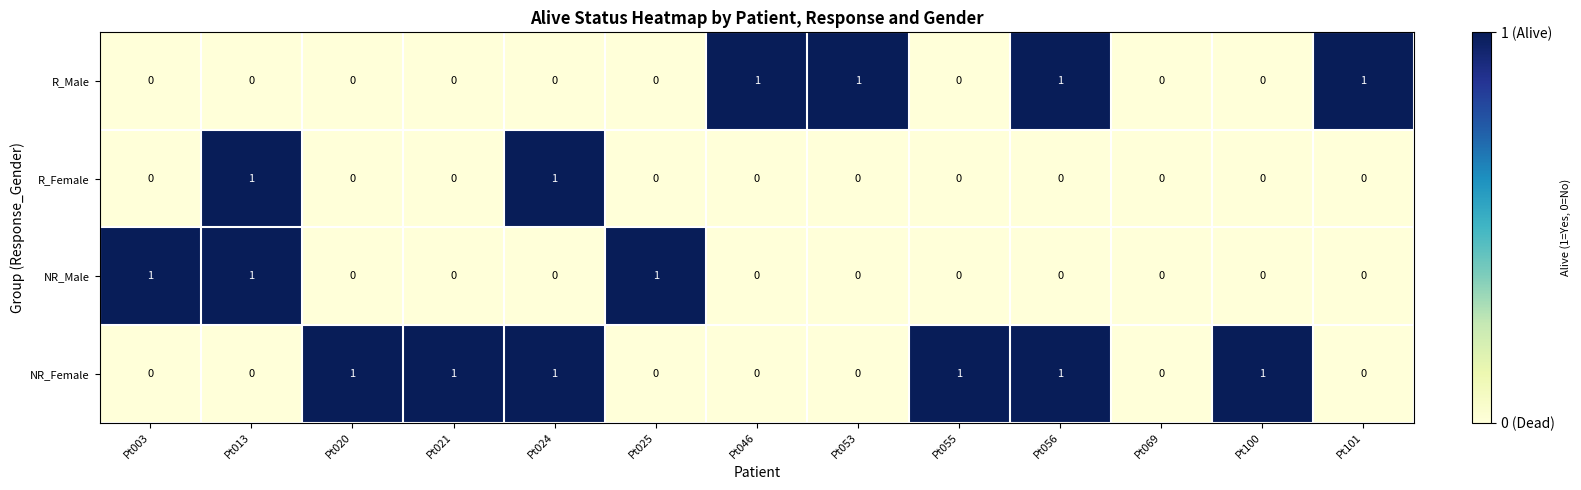

Which series has the largest total across all categories?

NR_Female